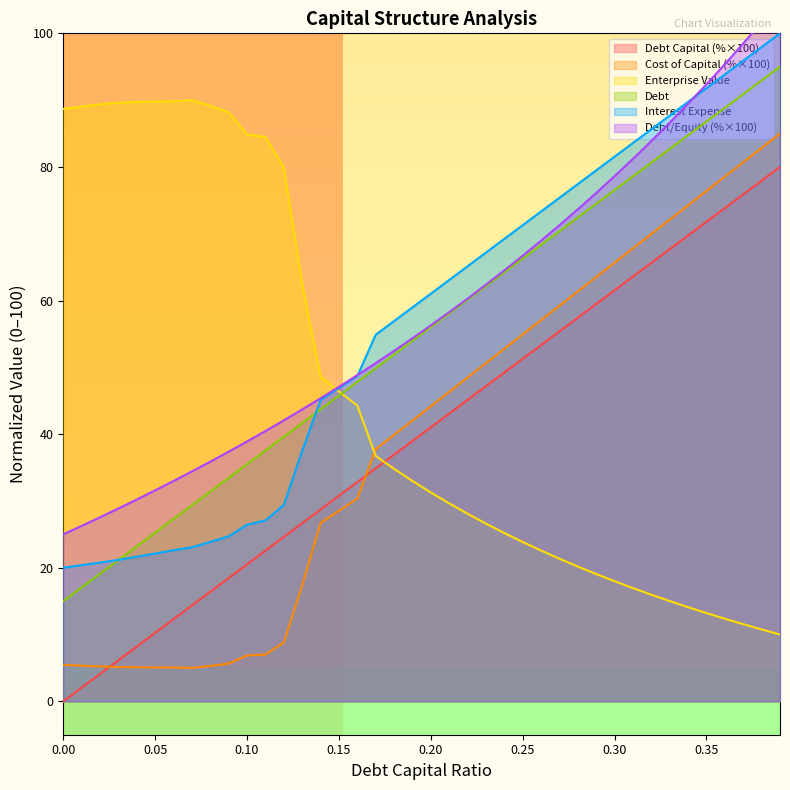

True or false: interest_expense has more than 2 interior local peaks.

False